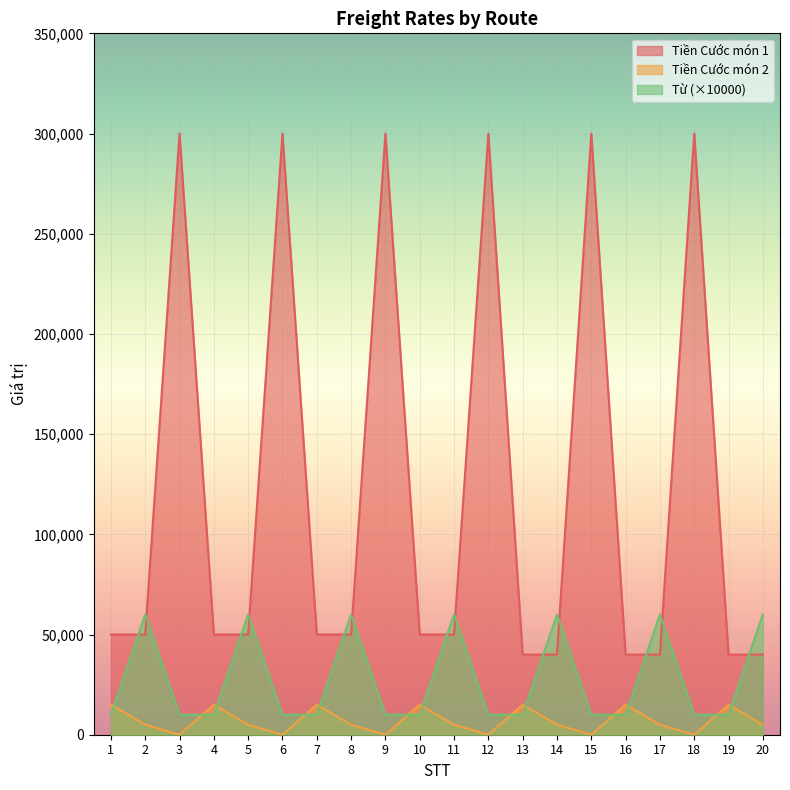

What is the greatest value displayed?

300000